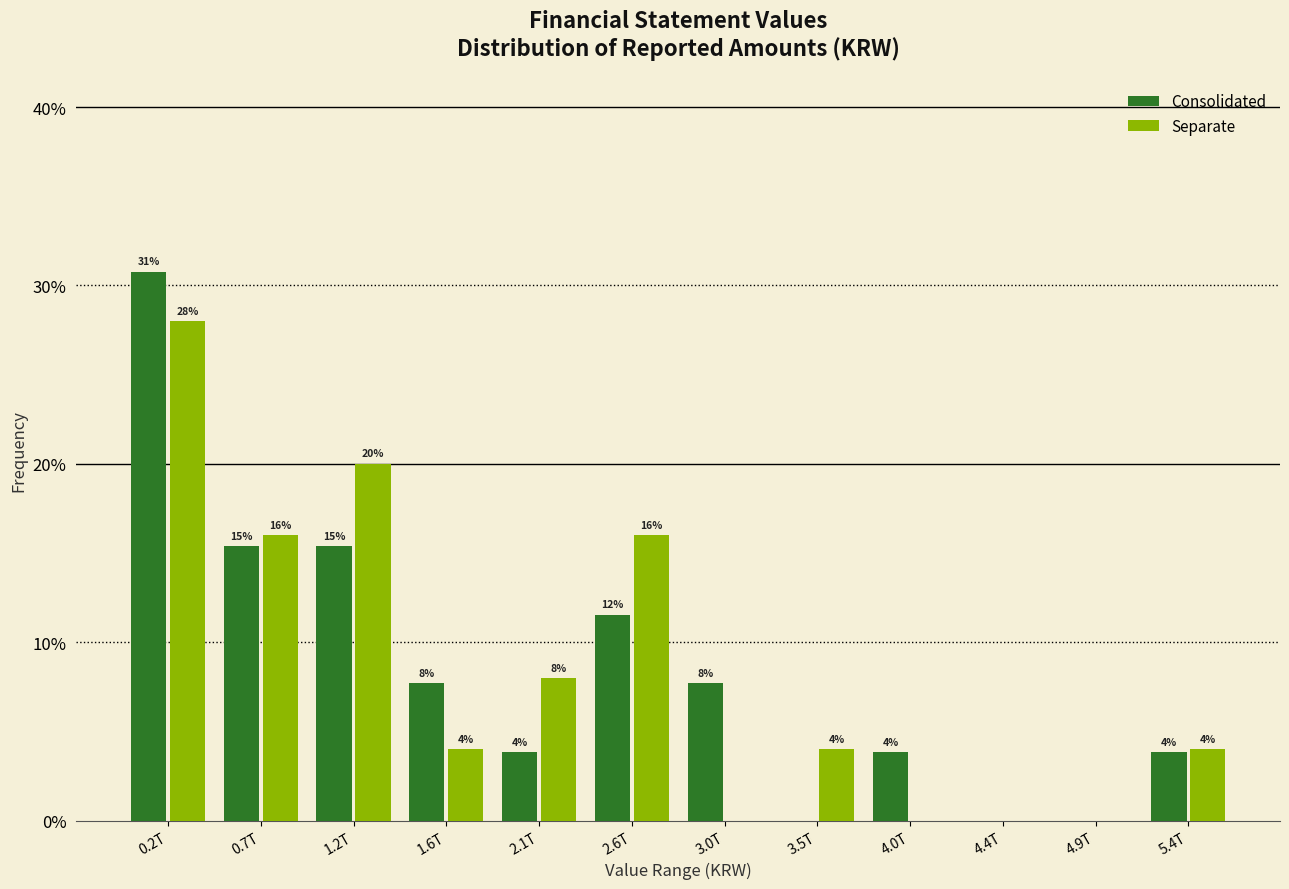

Read the Consolidated value at 1.2T.

15.4